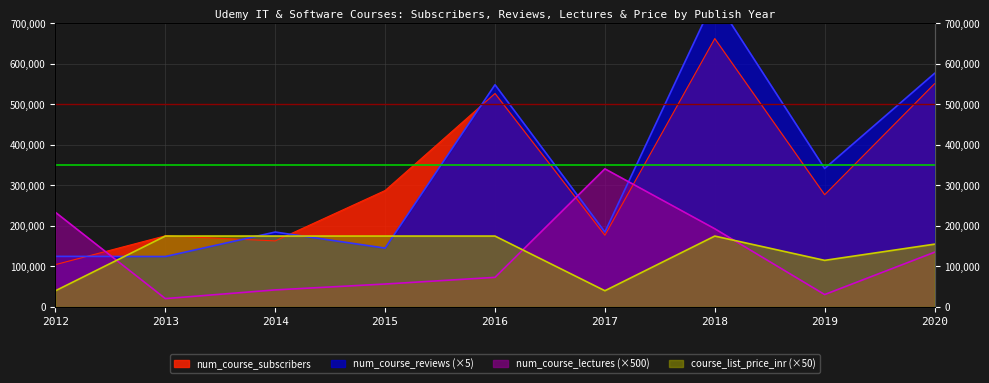

In num_course_lectures, how many points are lower than both neighbors (excluding endpoints)?

2